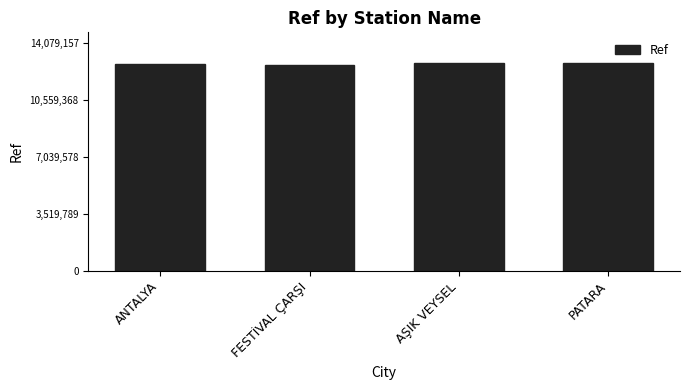

Count the number of data series in this chart.

1